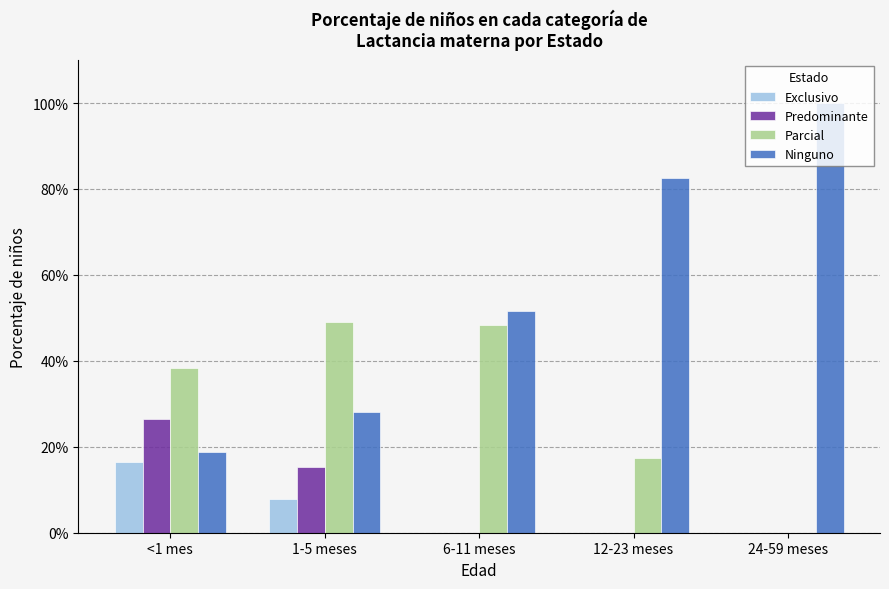

What is the greatest value displayed?

1.0